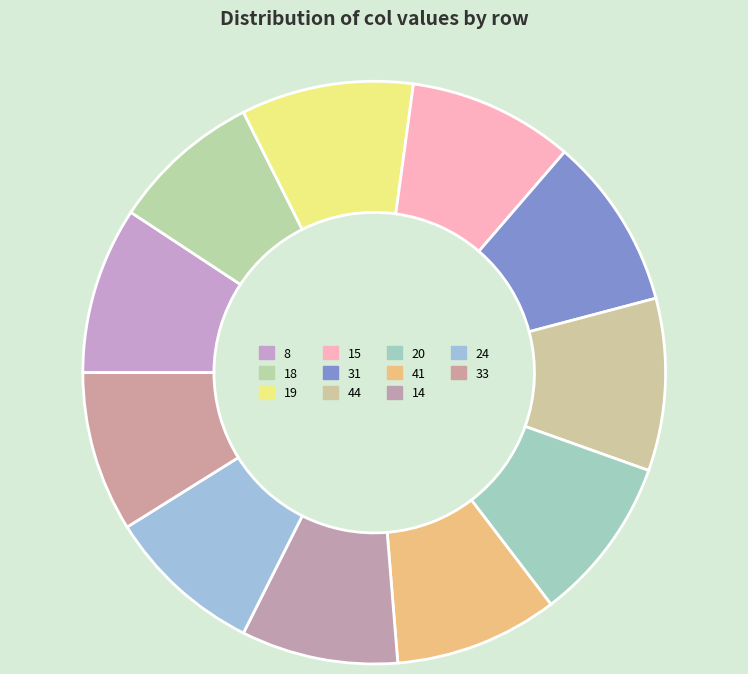

Between 18 and 20, which is larger?

20